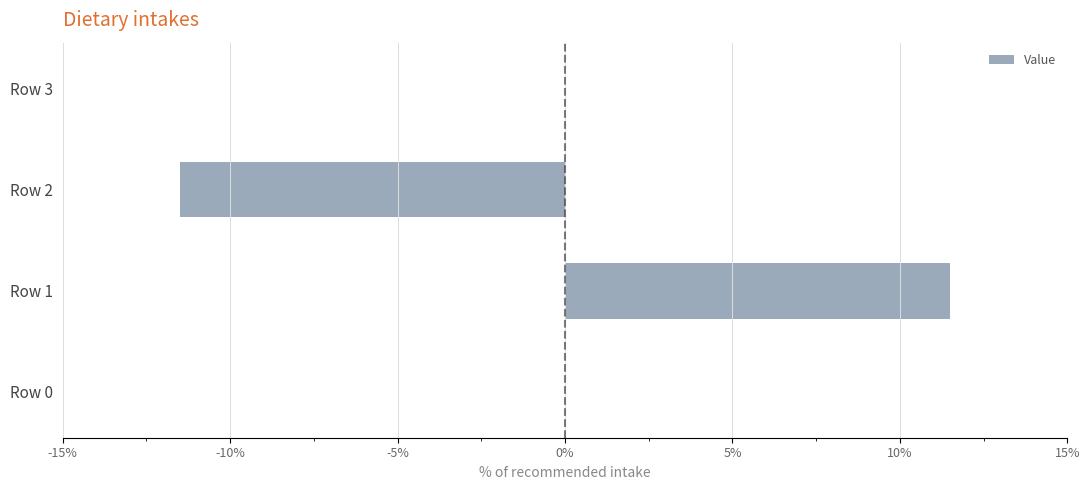

How many data points does each series have?

4